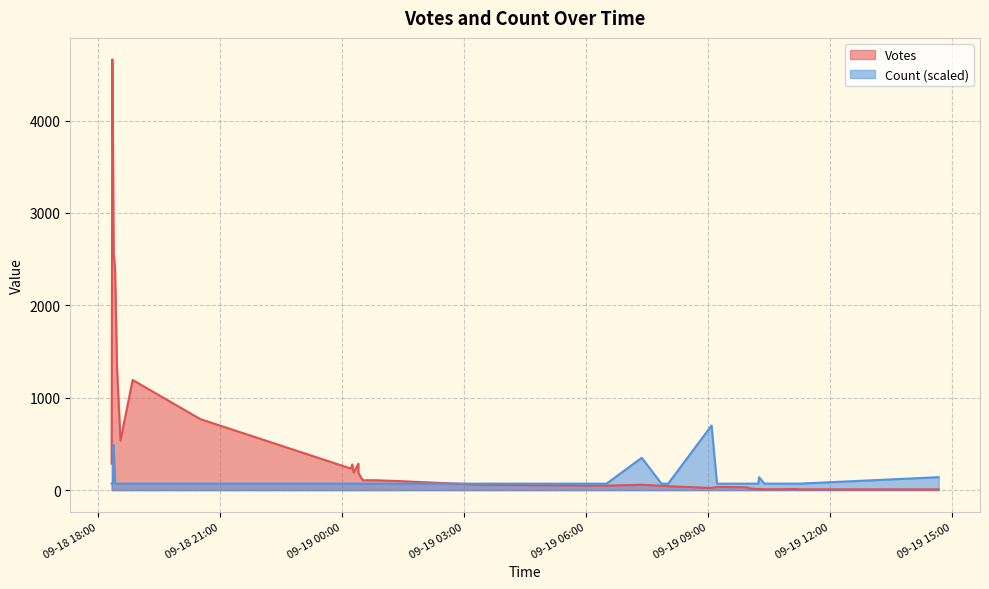

After their last crossing, which series has the higher values: Votes or Count?

Count